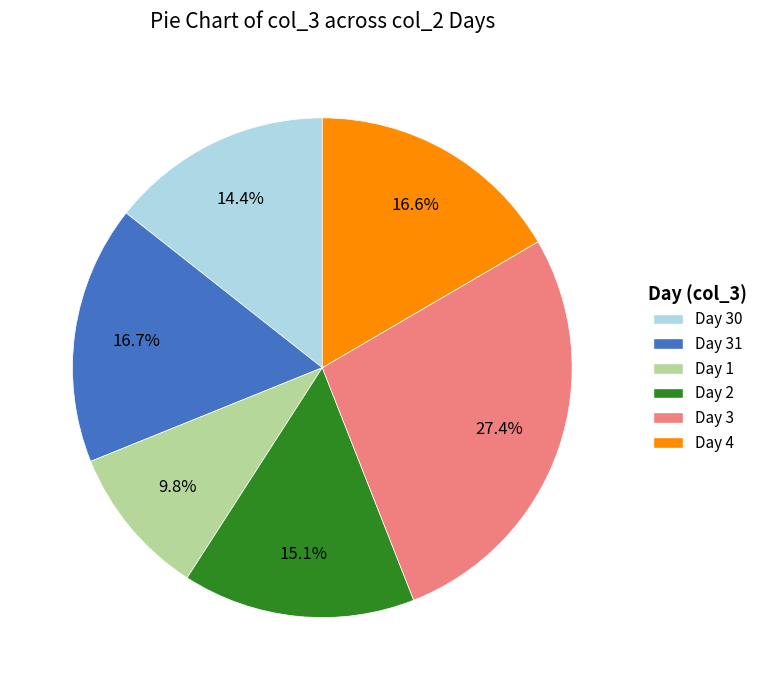

What portion of the pie excludes Day 4?

83.4%